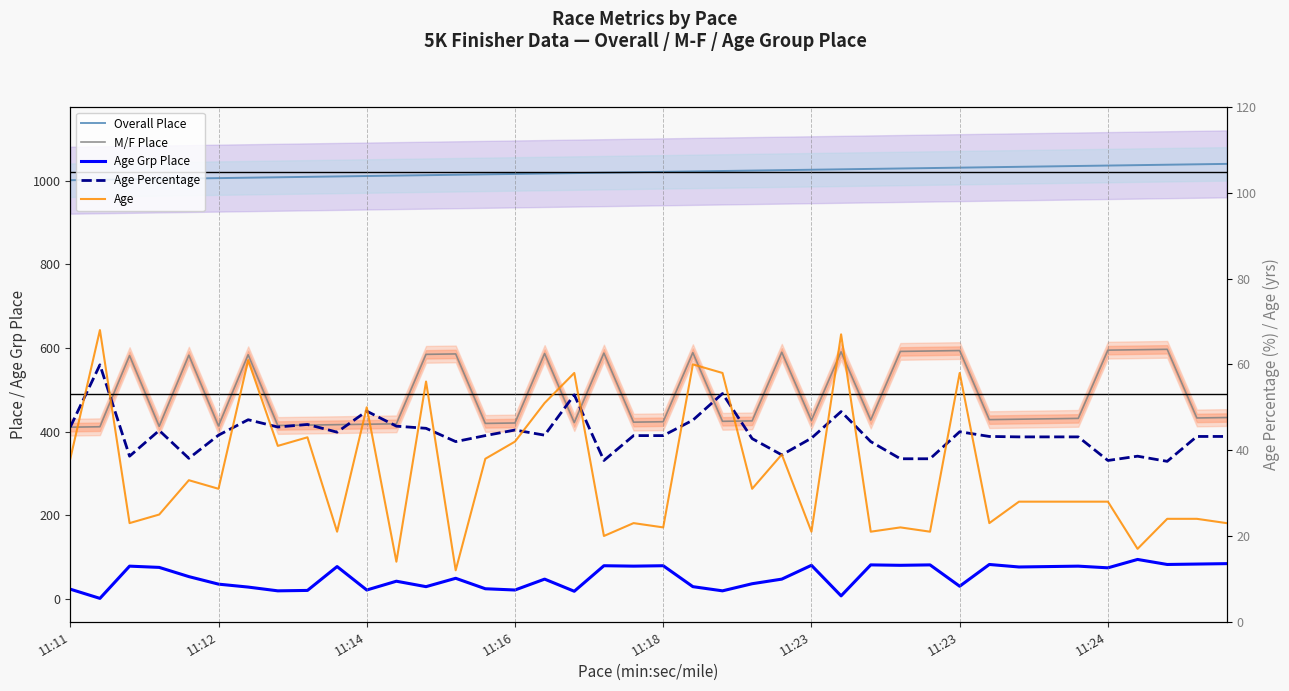

Which series has the largest range (max minus min)?

M/F Place